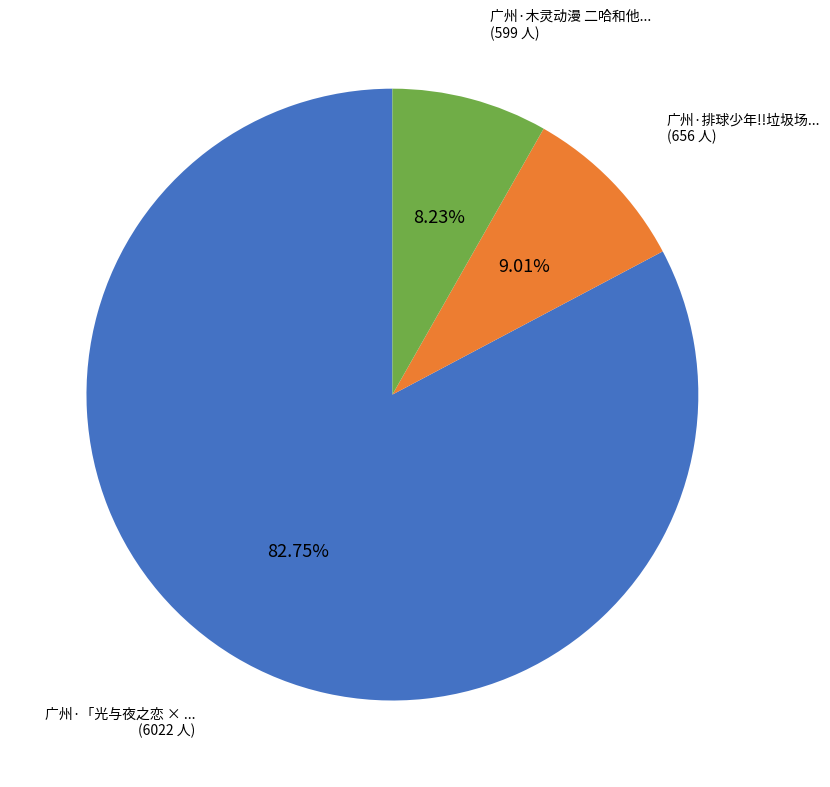

Does any single category account for the majority?

Yes